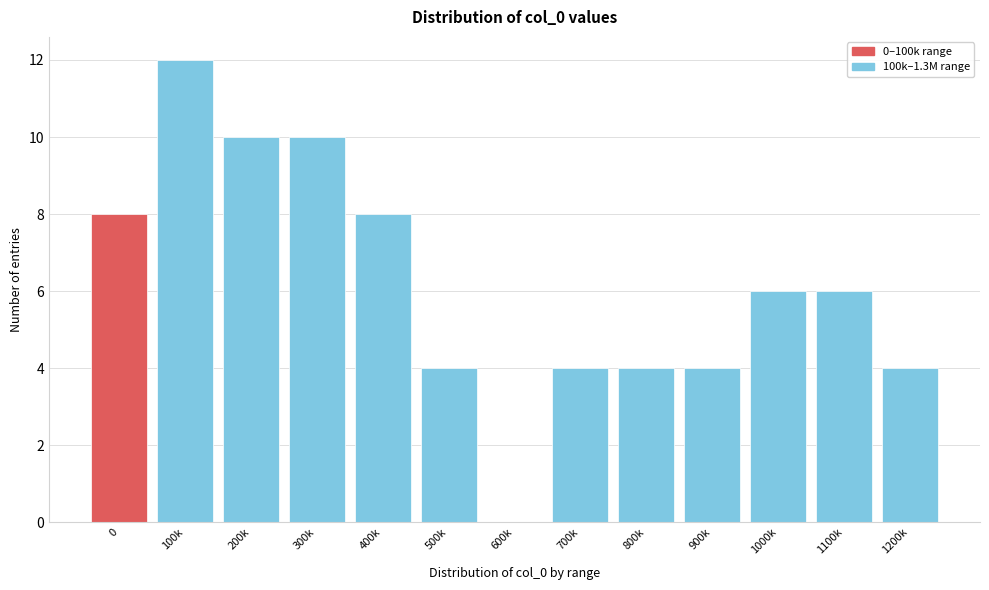

Reading right to left, list all the values displayed in this chart.

1200k=4	1100k=6	1000k=6	900k=4	800k=4	700k=4	600k=0	500k=4	400k=8	300k=10	200k=10	100k=12	0=8